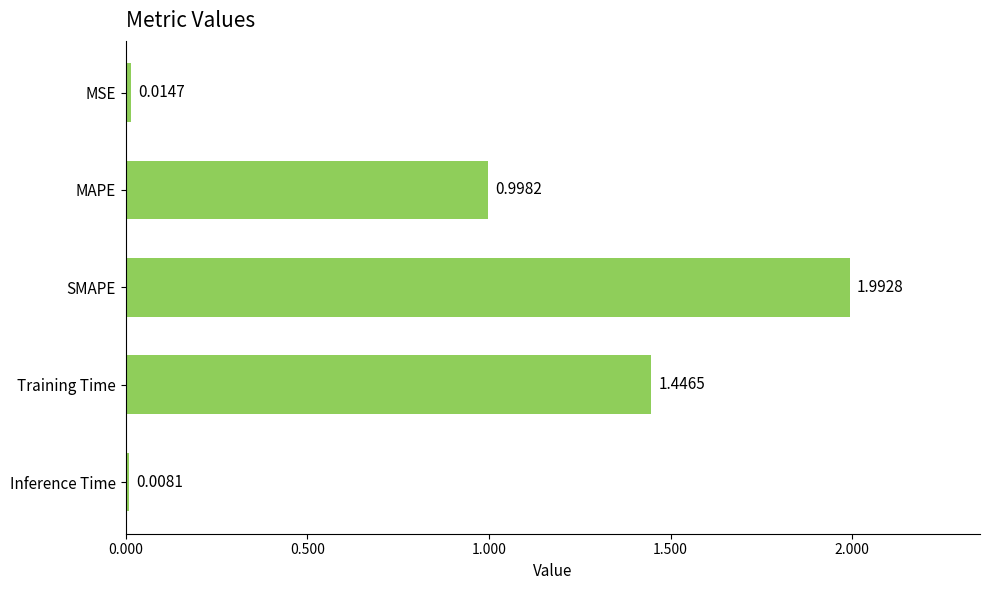

What is the change in value from MAPE to SMAPE?

+1.0